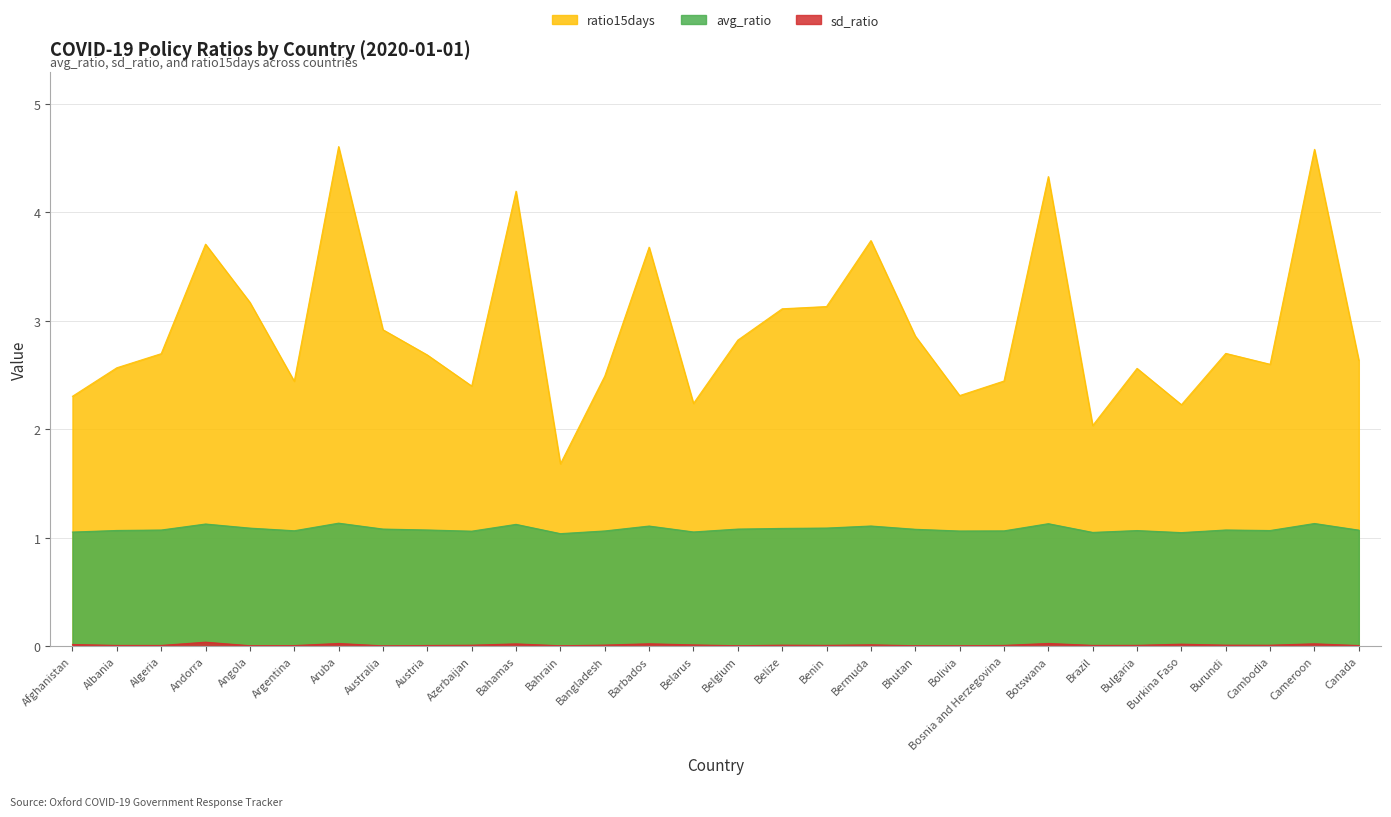

What is the greatest value displayed?

4.6